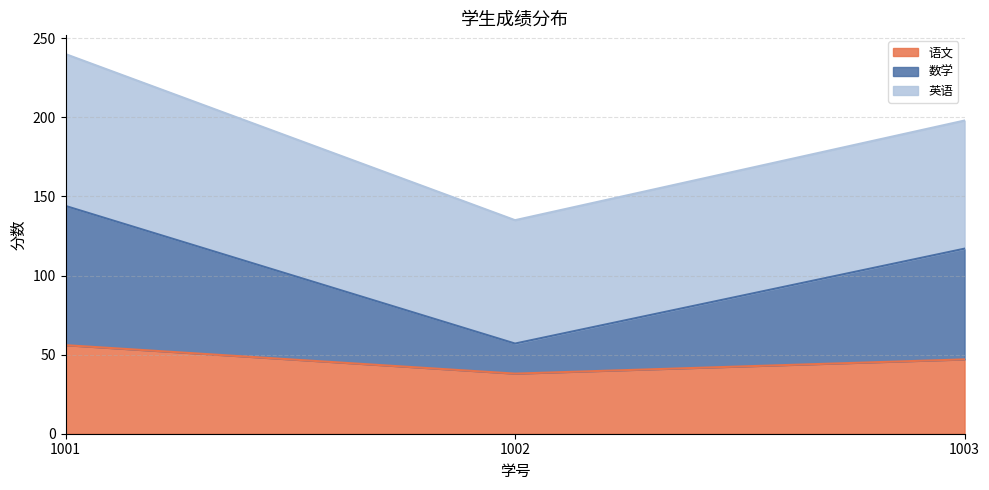

The value of 数学 at 1003 is 65. True or false?

False